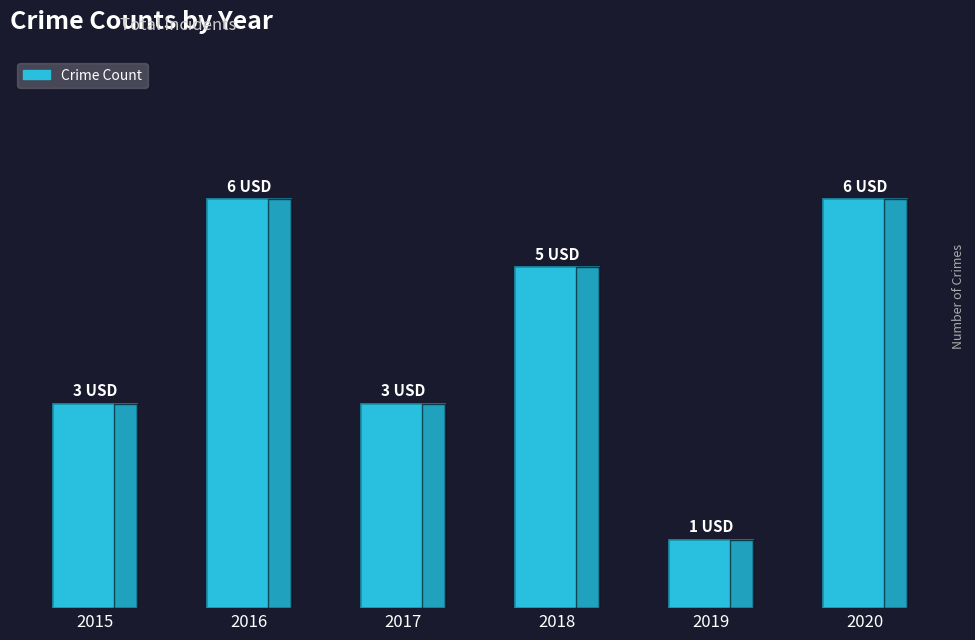

Are the bars horizontal?

No